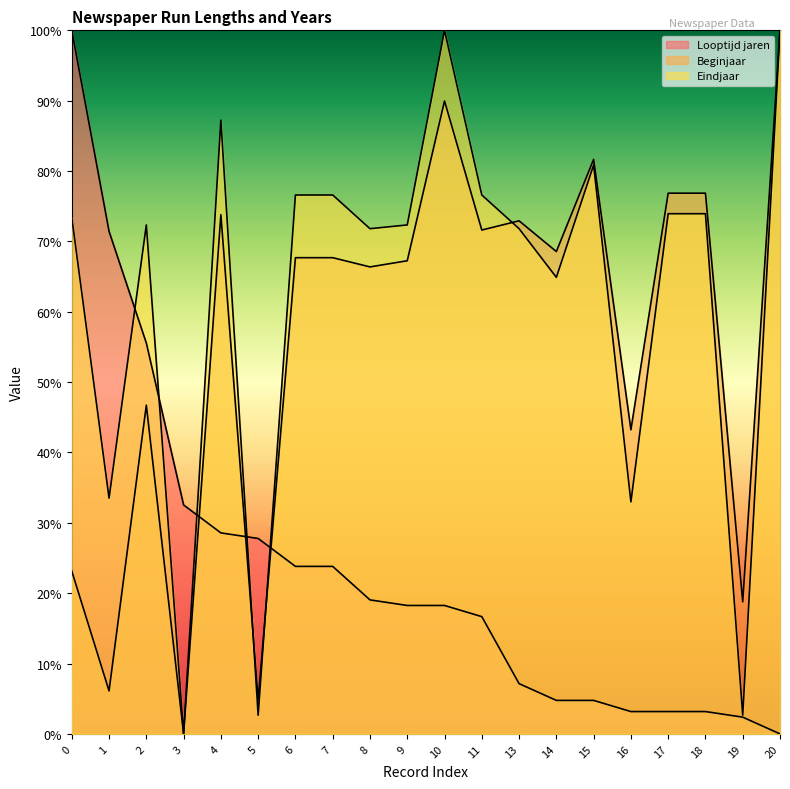

What is the difference between the second highest and second lowest values in the Eindjaar series?

97.3